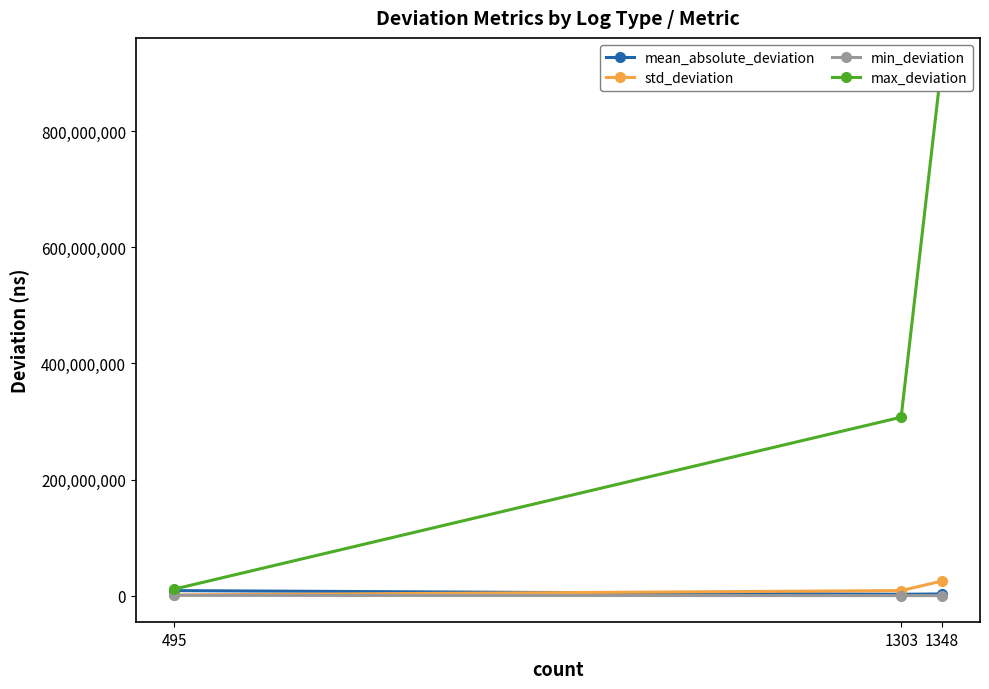

How many values in the min_deviation series are below 500?

1